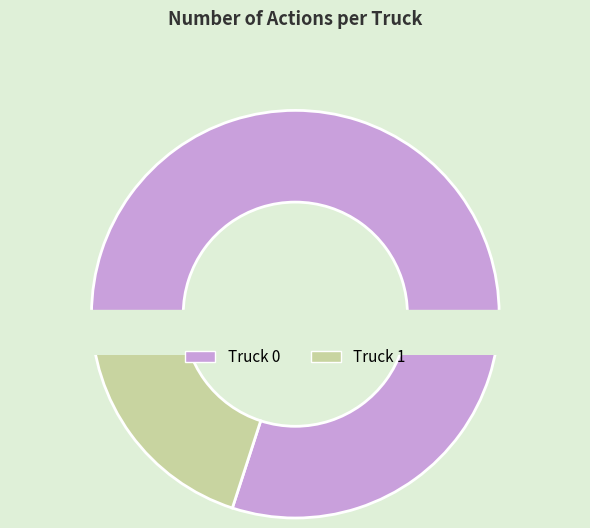

Does any single category account for the majority?

Yes